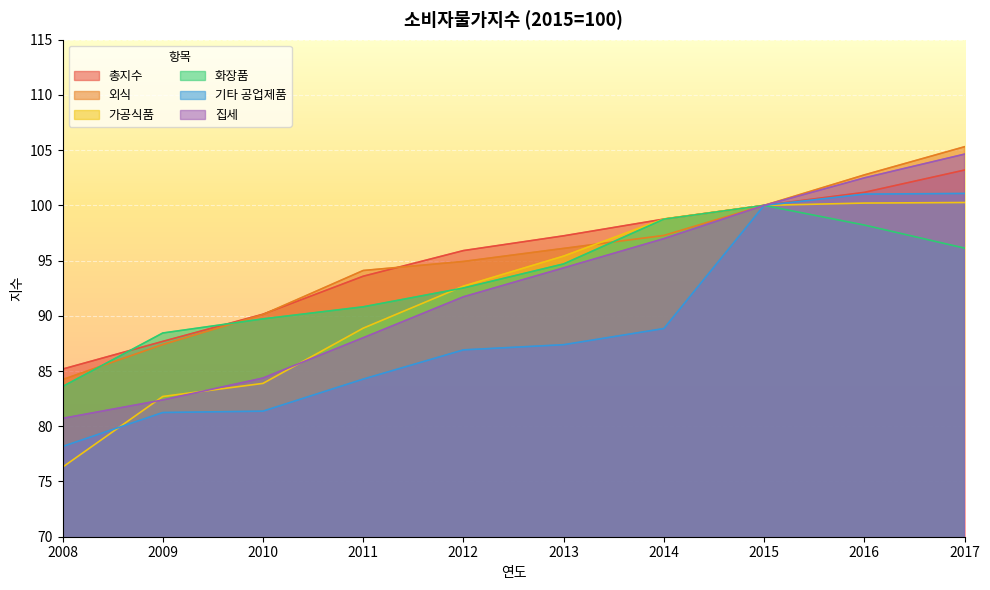

What is the value of the 가공식품 point at the 8th from the left?

100.0